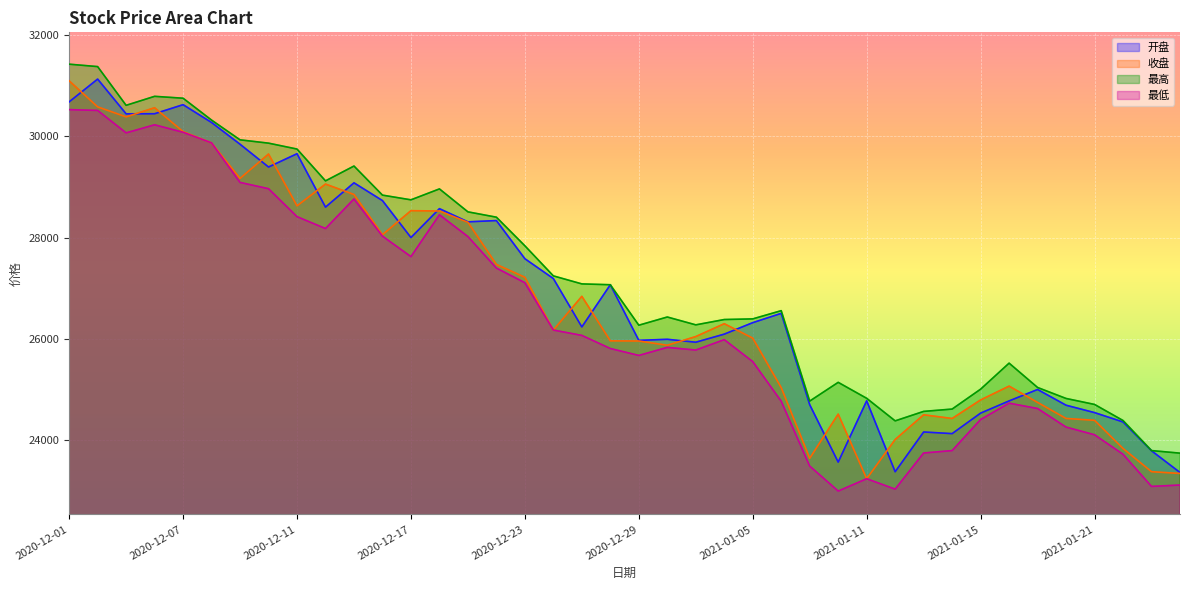

How many interior local peaks does the 最高 series have?

7